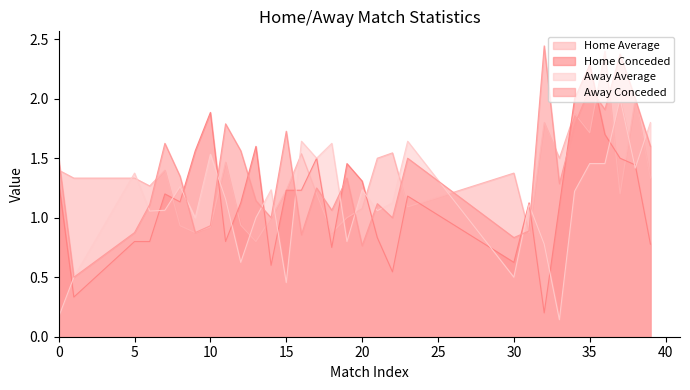

What is the difference between the Away Average values at 9 and 37?

1.0